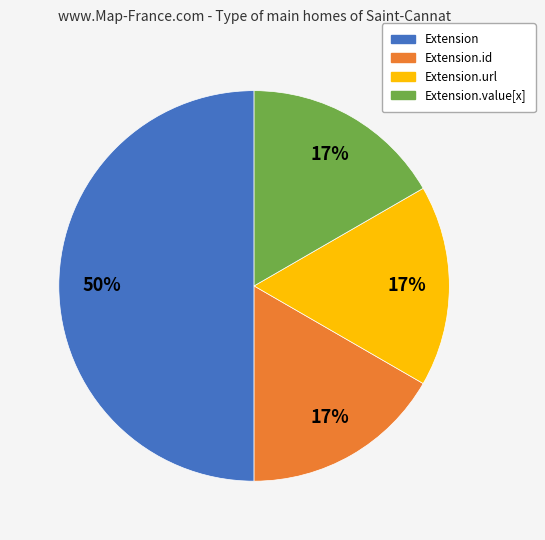

To the nearest percent, what is the average slice percentage?

25%